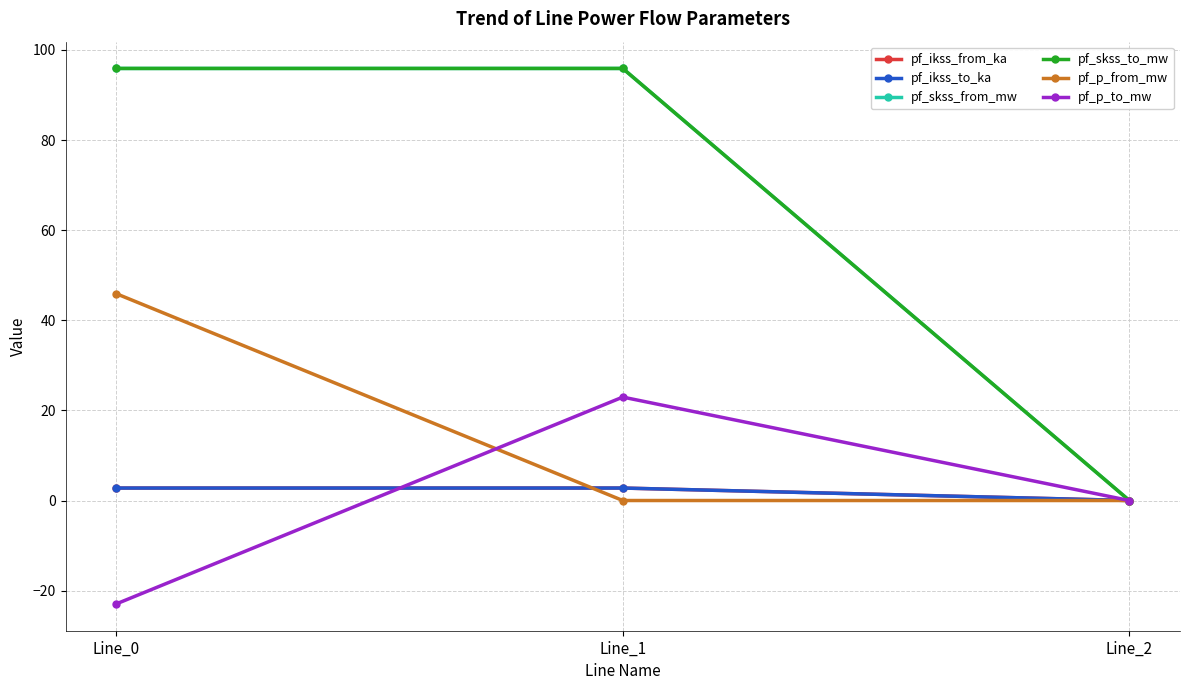

Is it true that pf_p_from_mw equals 0.0 at Line_2?

True